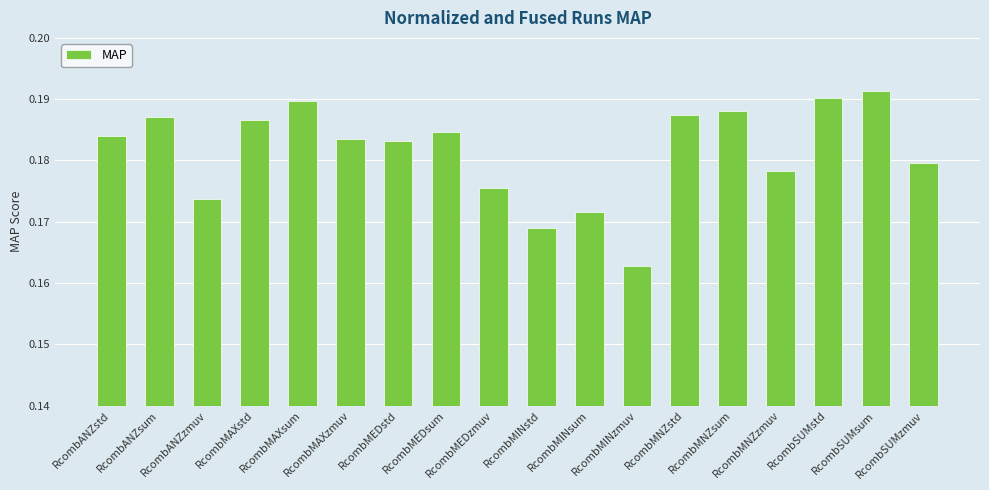

What position from the right is RcombMEDstd?

12